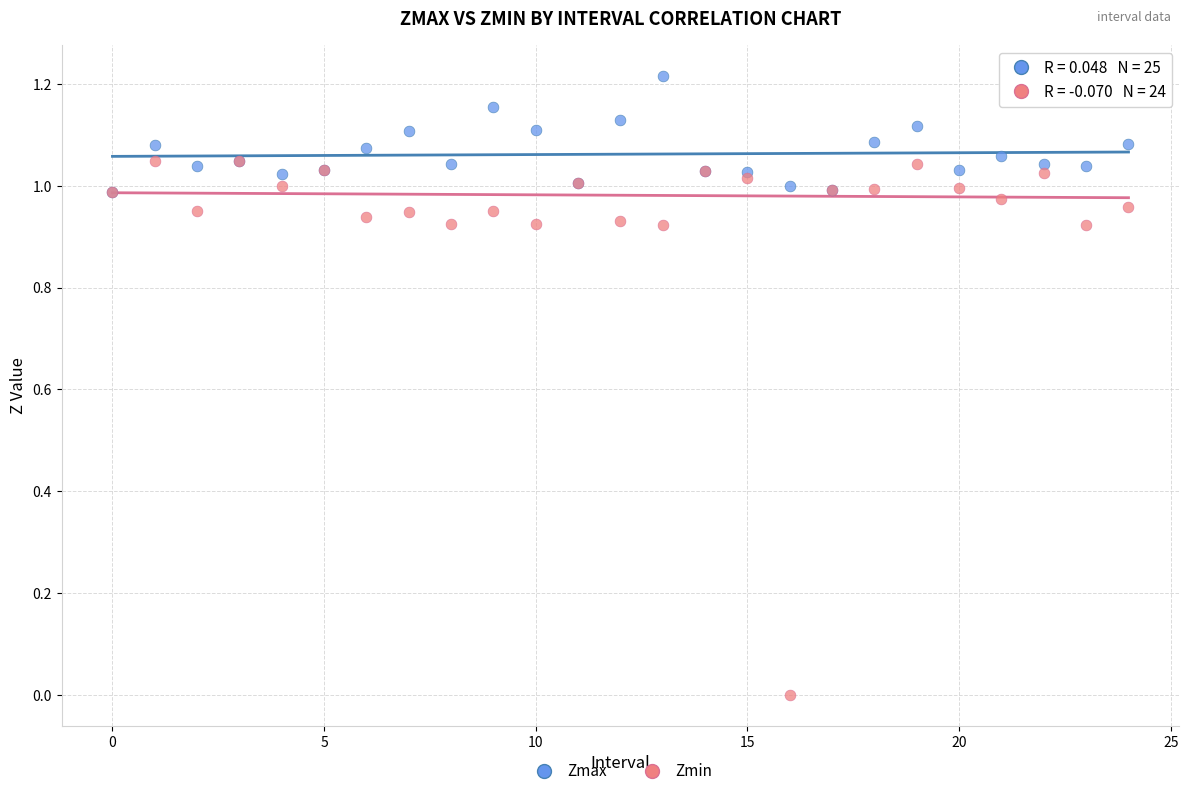

What are all the series names shown in the legend?

Zmax, Zmin